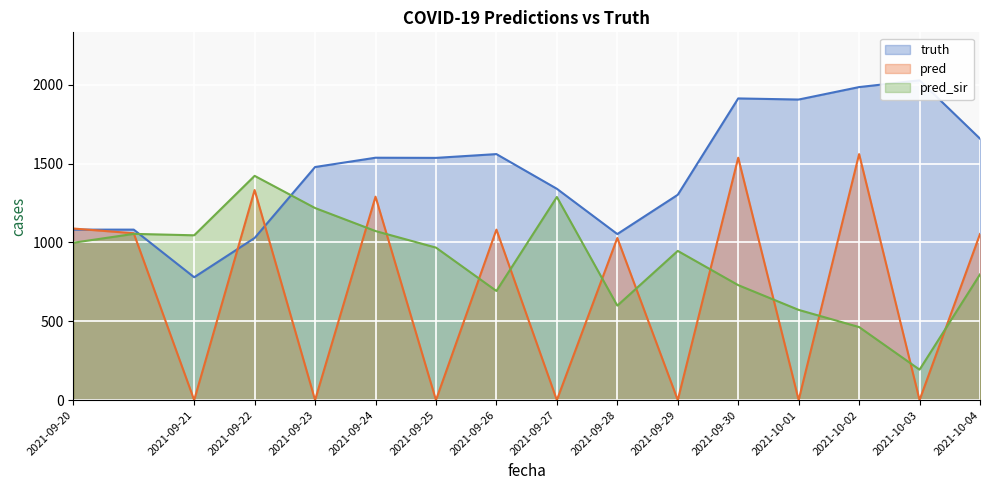

At how many categories does at least one series exceed 1746?

4